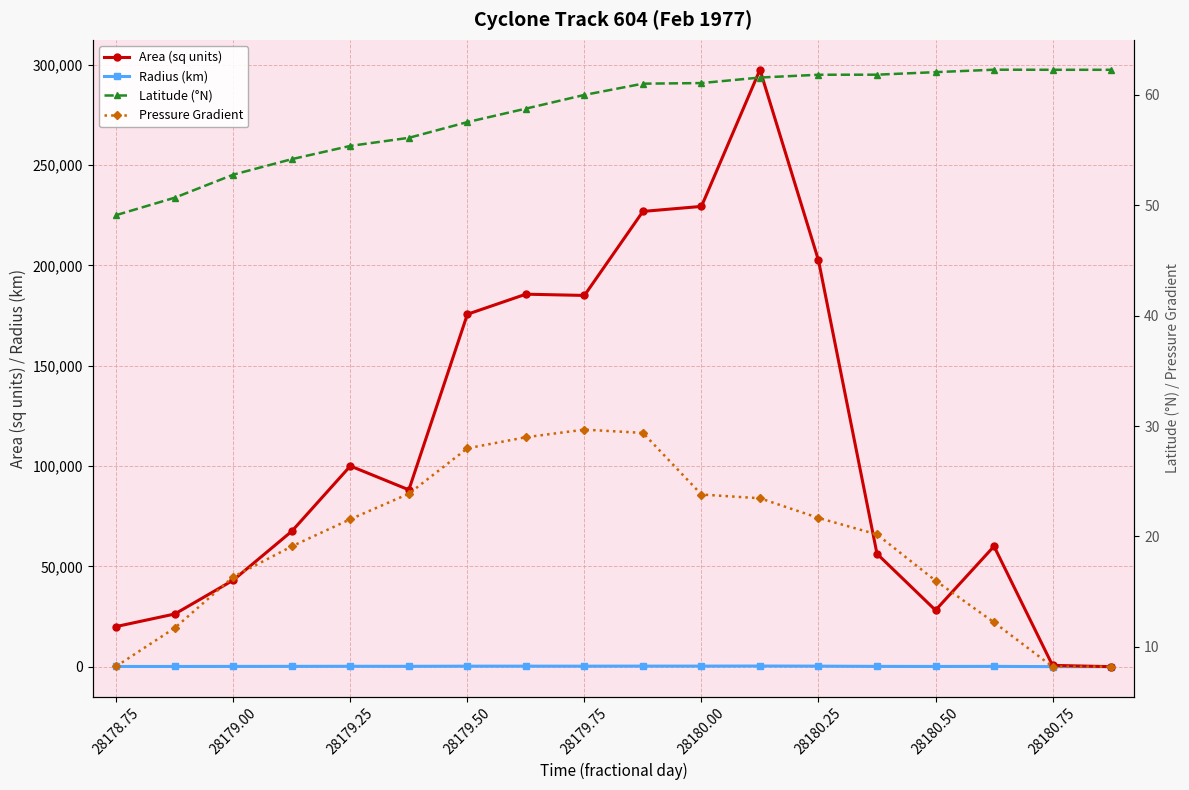

How many interior local peaks does the Pressure Gradient series have?

1